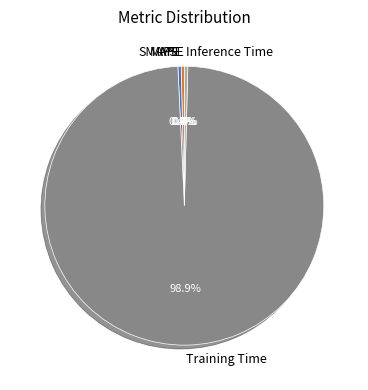

What percentage is NOT represented by SMAPE?

99.6%